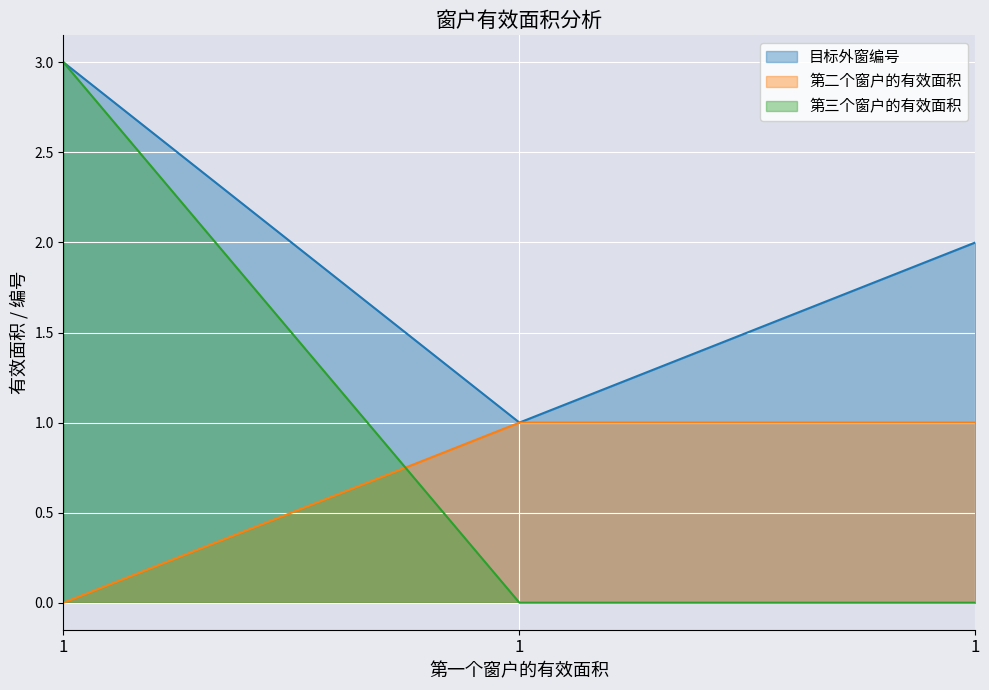

List the labels in order of 目标外窗编号 value, largest first.

1, 1, 1